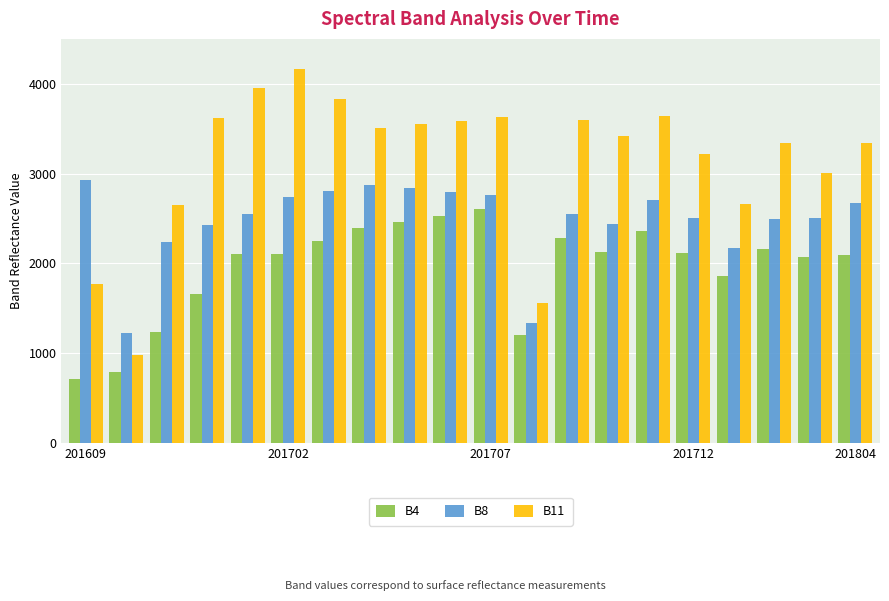

Rank the series by their maximum value, from highest to lowest.

B11, B8, B4